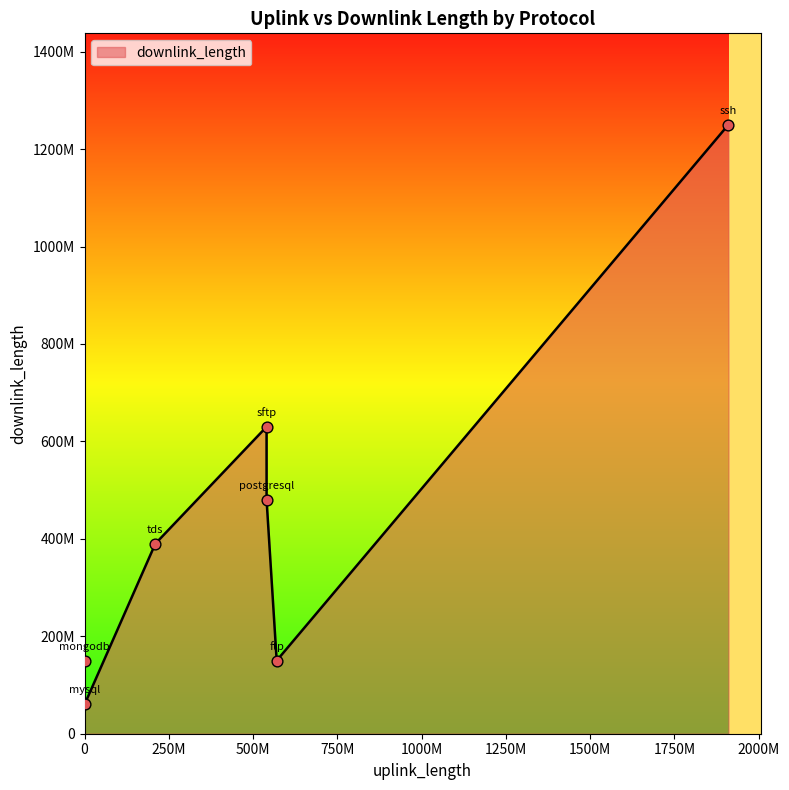

Does the chart have visible grid lines?

No